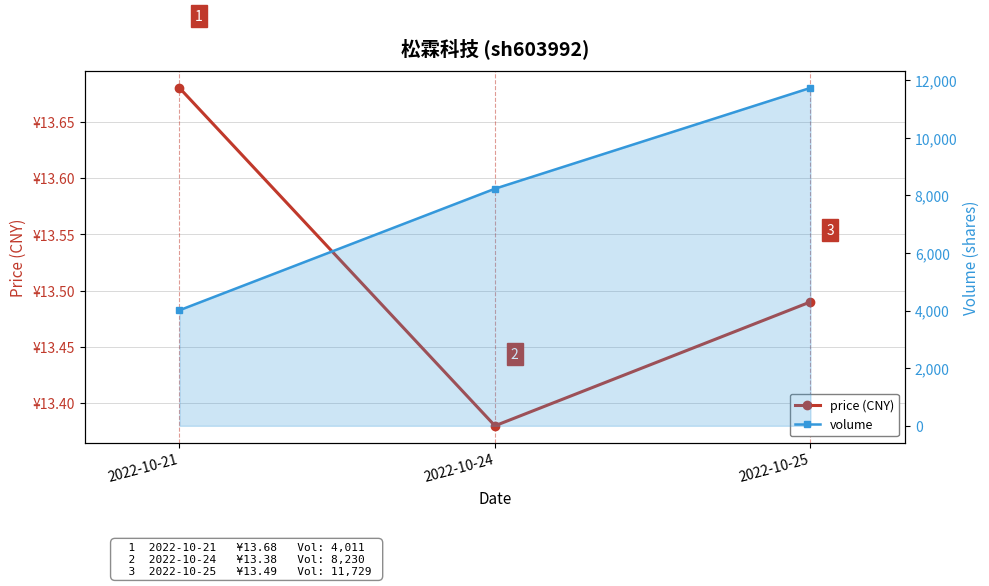

How many values in the volume series exceed 8230?

1